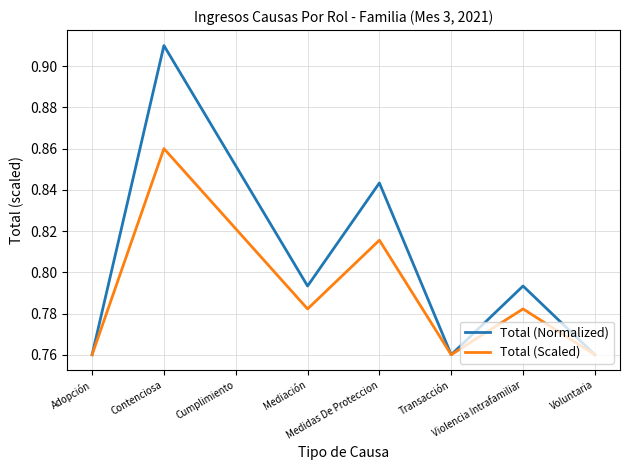

Which series has the largest total across all categories?

Total (Normalized)